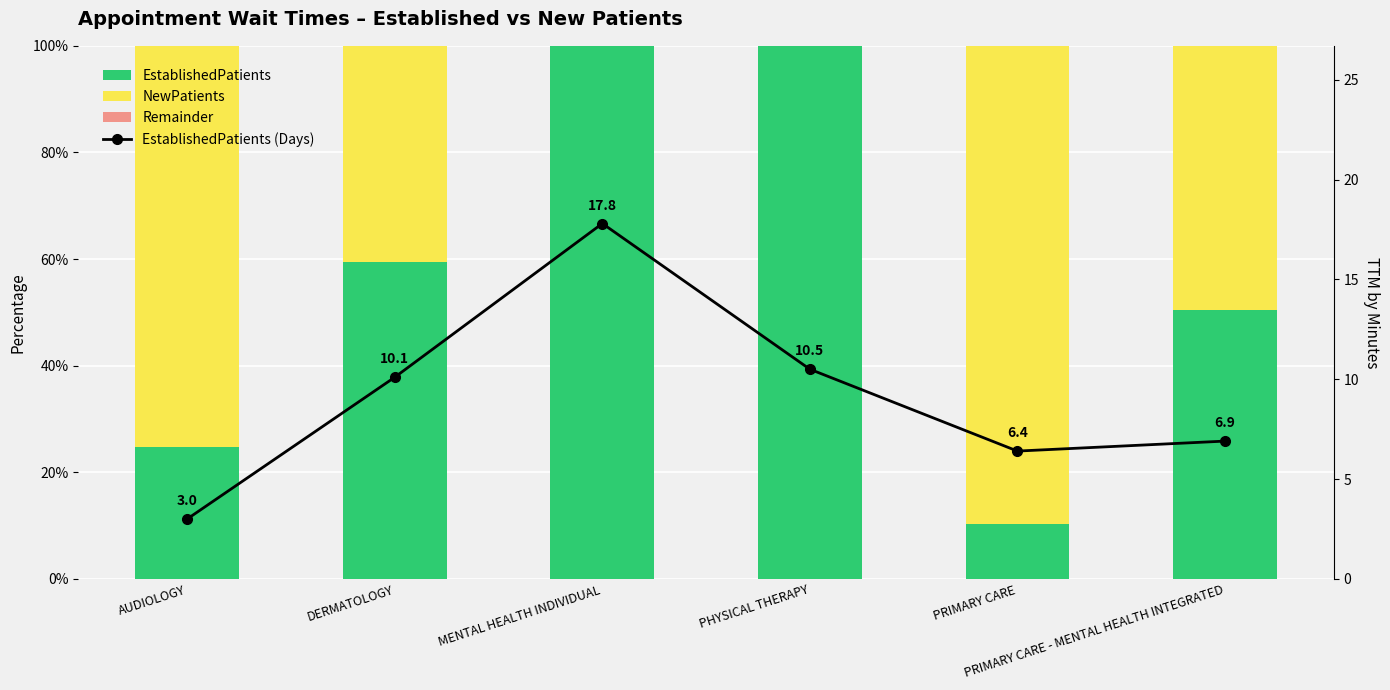

Reading left to right, what are all the values shown in this chart?

EstablishedPatients: 24.8	59.4	100.0	100.0	10.3	50.4
NewPatients: 75.2	40.6	0.0	0.0	89.7	49.6
Remainder: 0.0	0.0	0.0	0.0	-0.0	0.0
EstablishedPatients (Days): 3.0	10.1	17.8	10.5	6.4	6.9